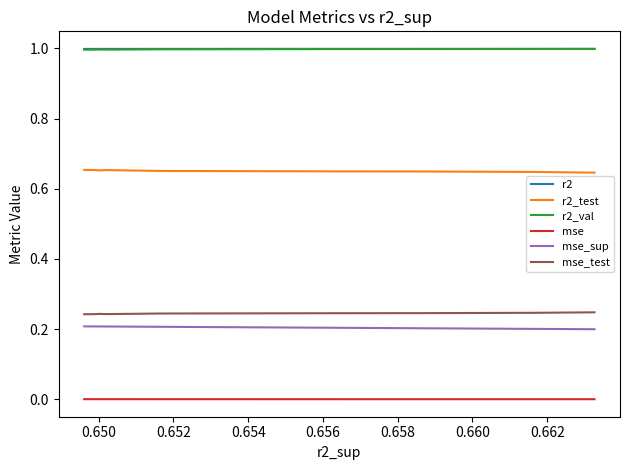

True or false: r2_test and mse_test cross at least once.

False